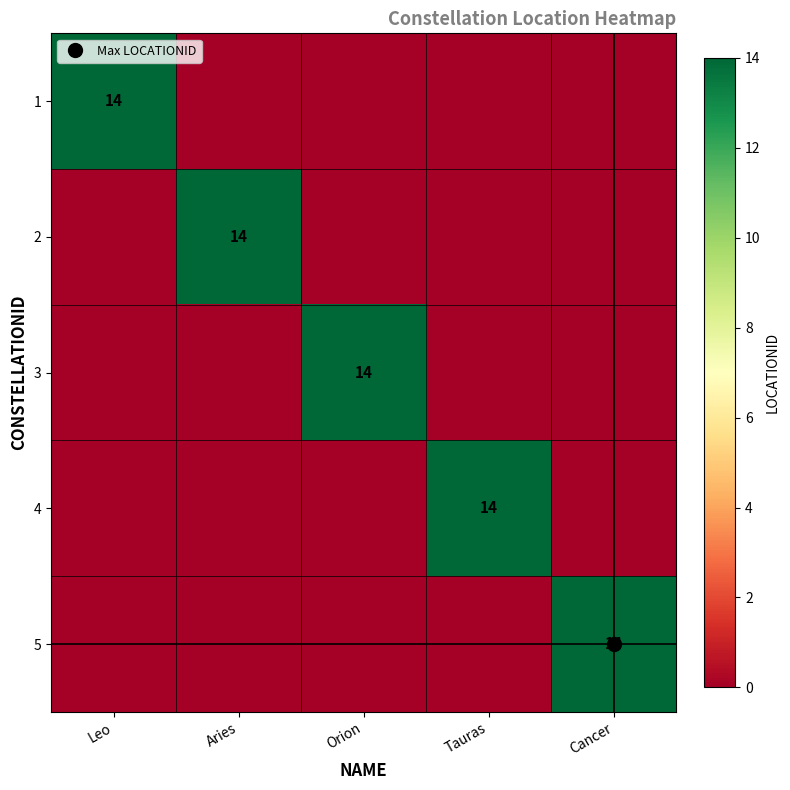

What is the average value of the 5 series?

3